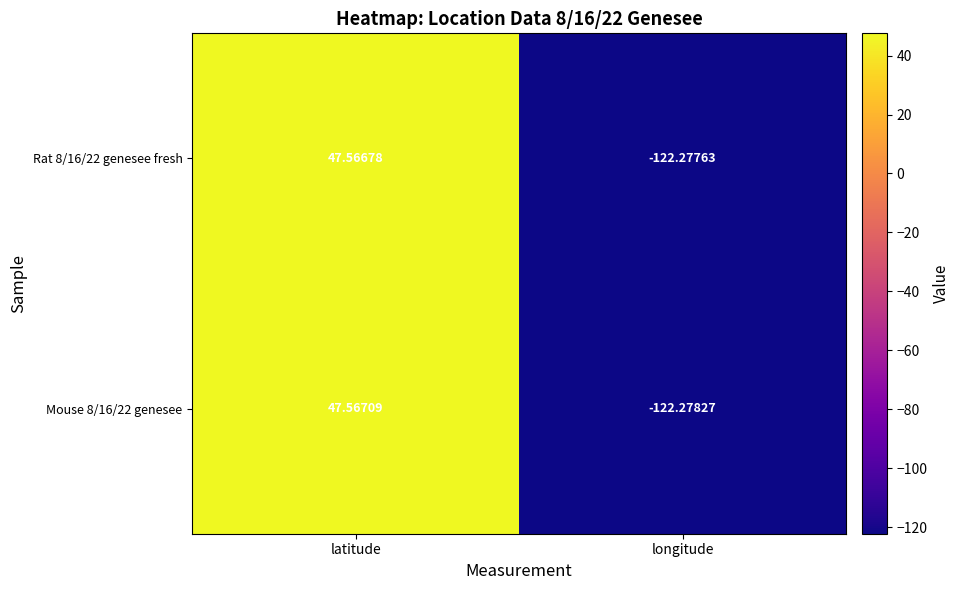

Rank the series at latitude from highest to lowest value.

Mouse 8/16/22 genesee, Rat 8/16/22 genesee fresh